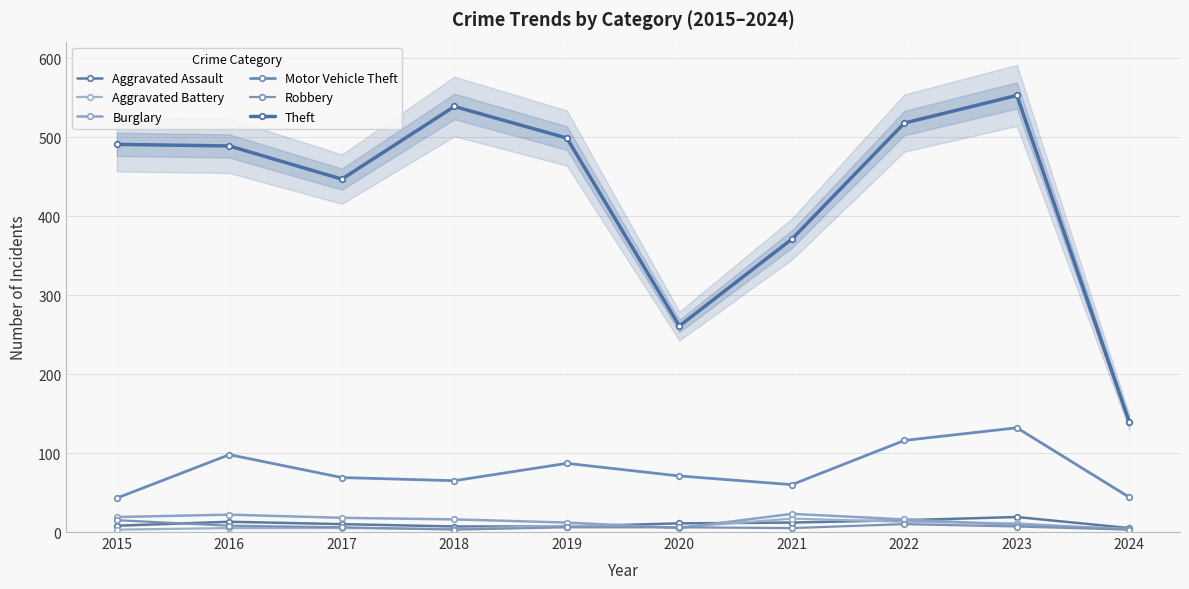

At which category is the sum across all series the highest?

2023